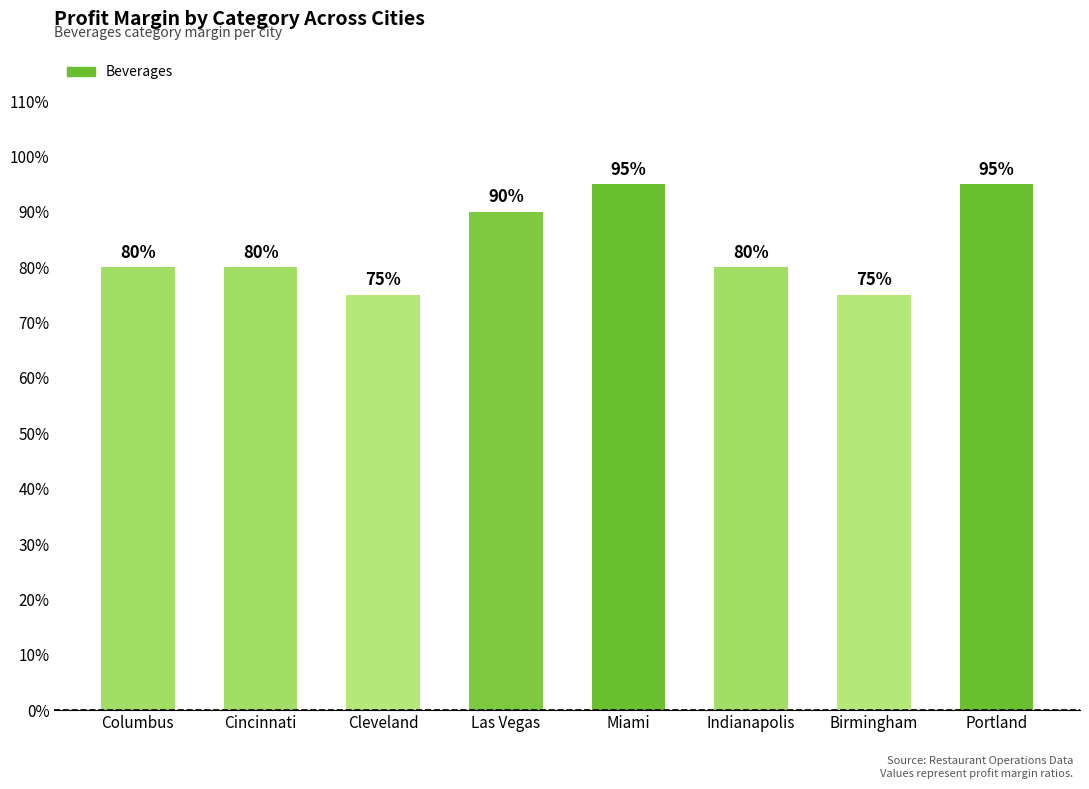

The value at Portland is 1.3. True or false?

False